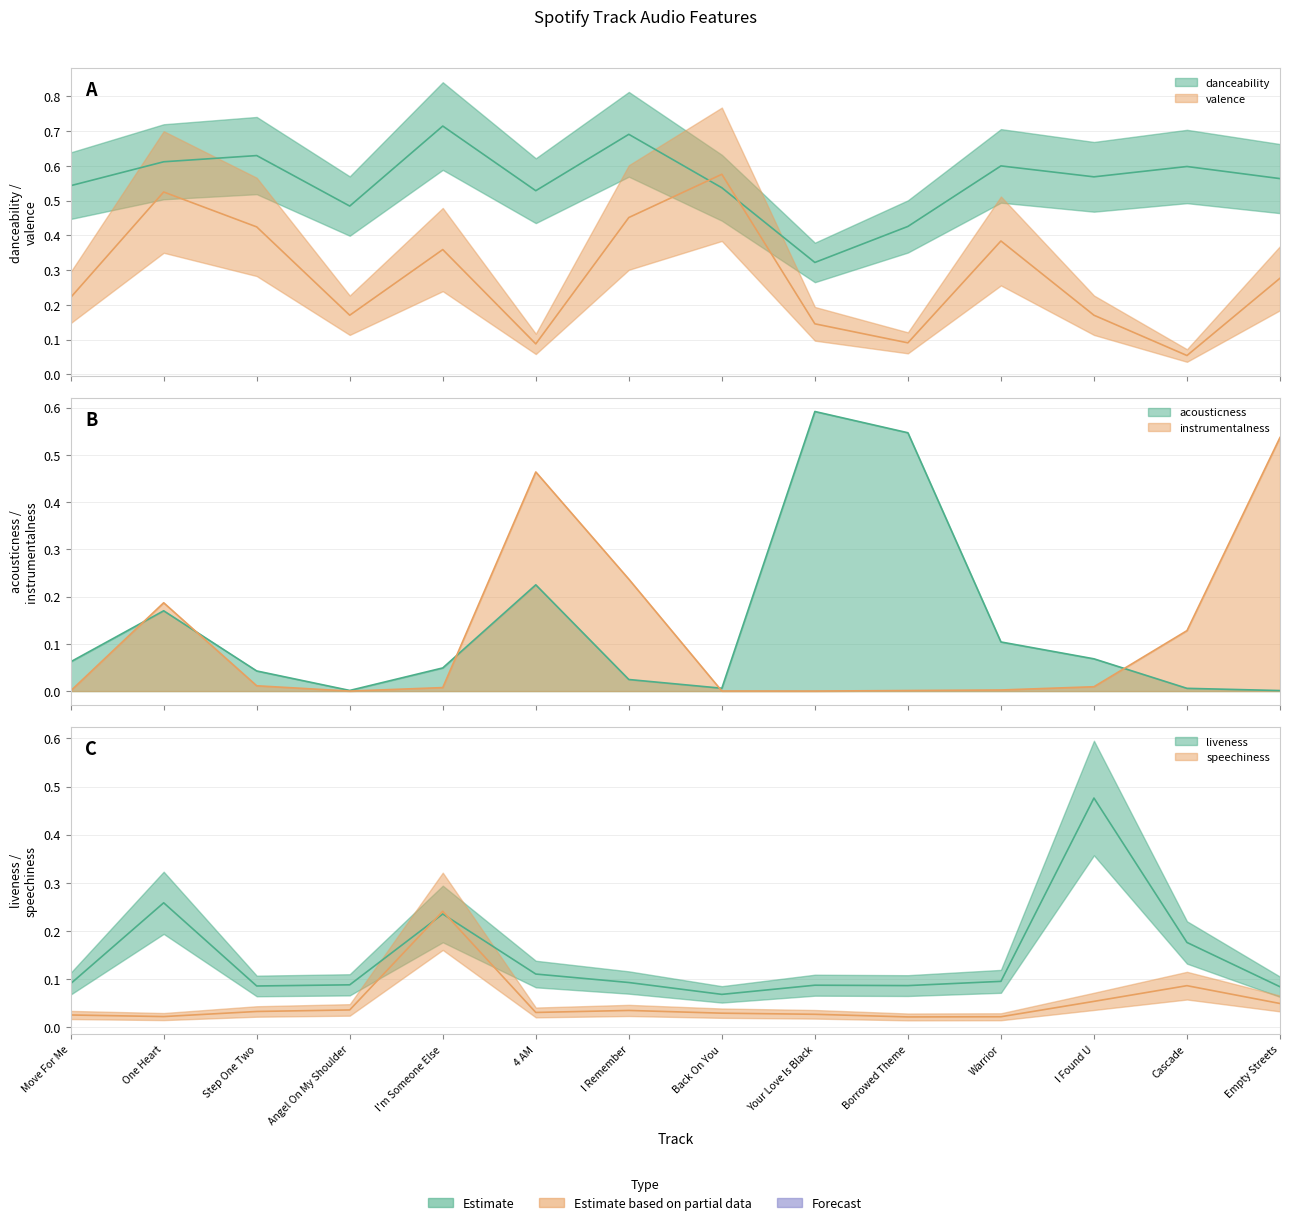

How many intersections are there between acousticness and speechiness?

5